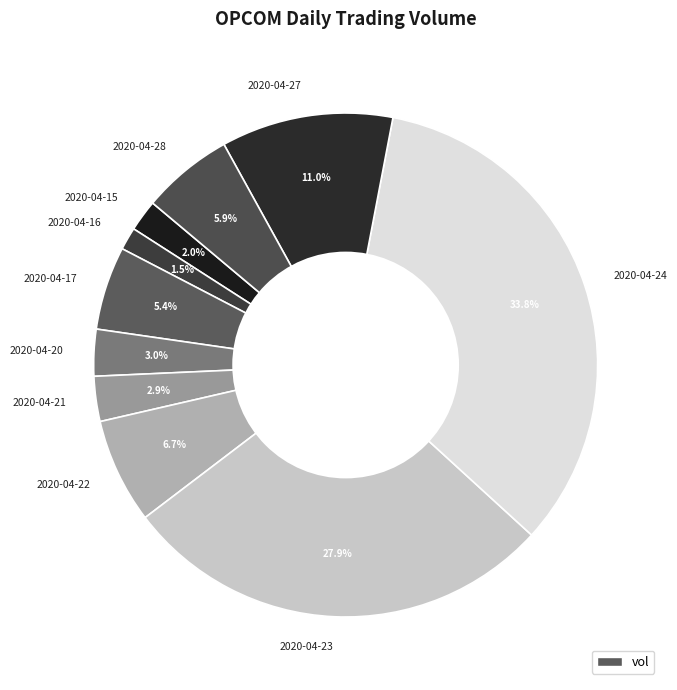

Count the number of slices in the pie.

10